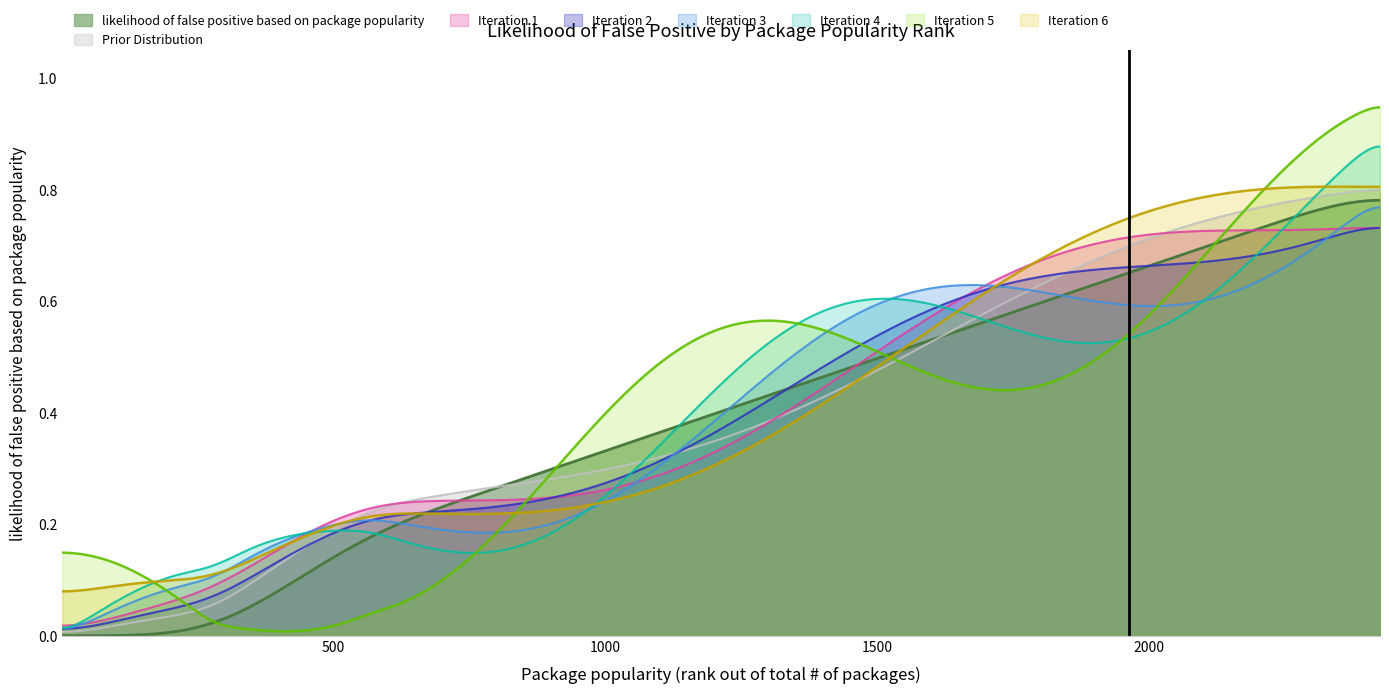

What is the value of the 6th point from the left?

0.2